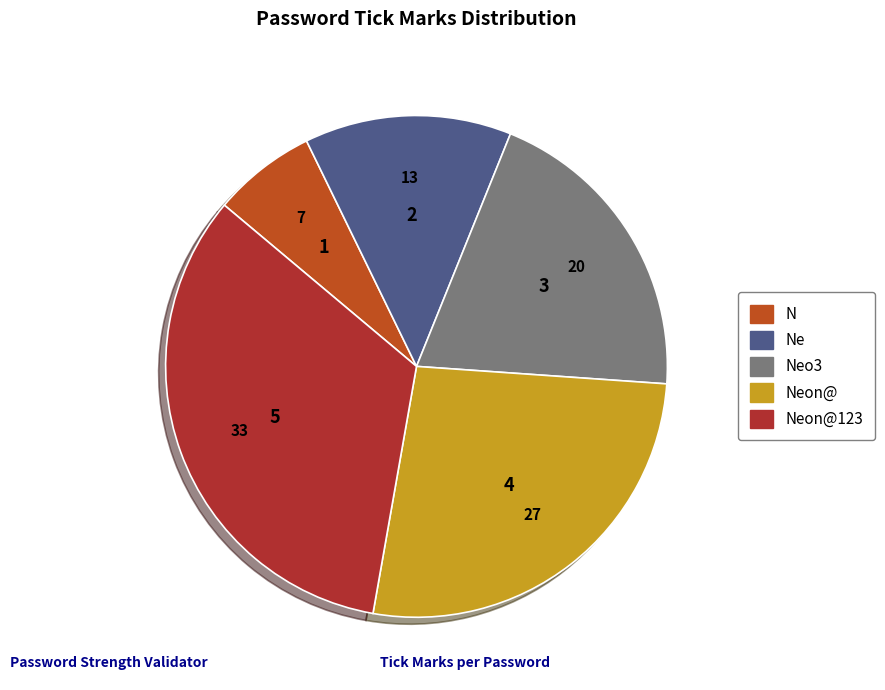

Which category has the smallest portion of the pie?

N